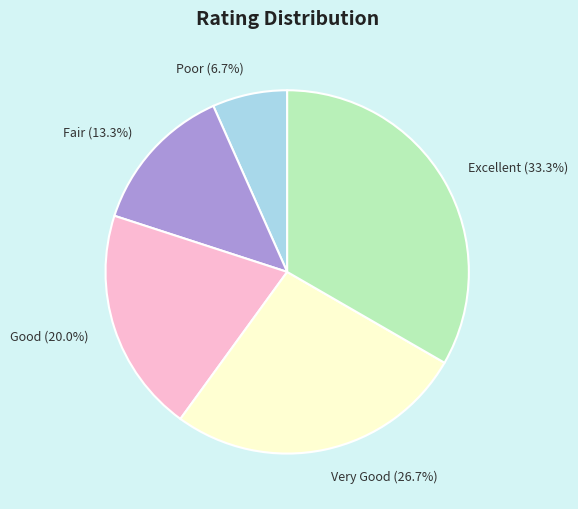

Does Excellent account for over 50% of the chart?

No